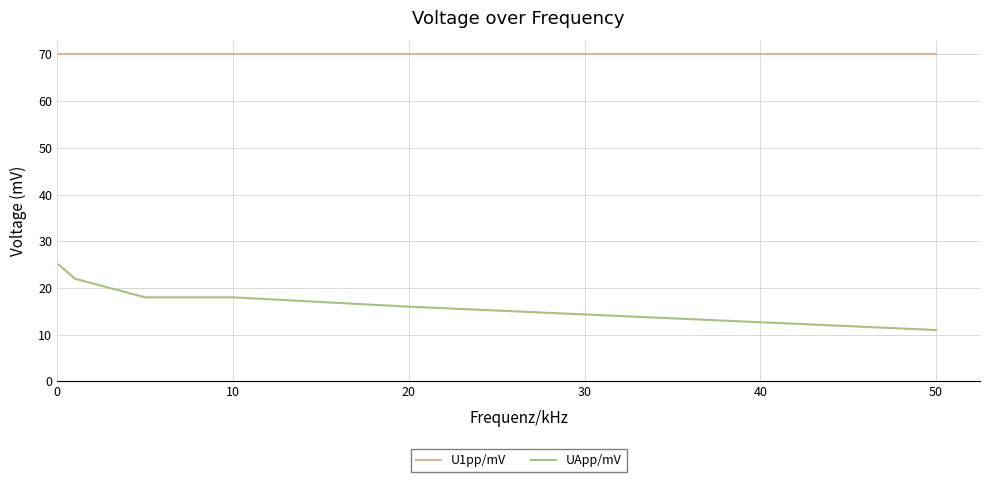

Reading left to right, transcribe all the data shown in this chart.

U1pp/mV: 70	70	70	70	70	70
UApp/mV: 25	22	18	18	16	11